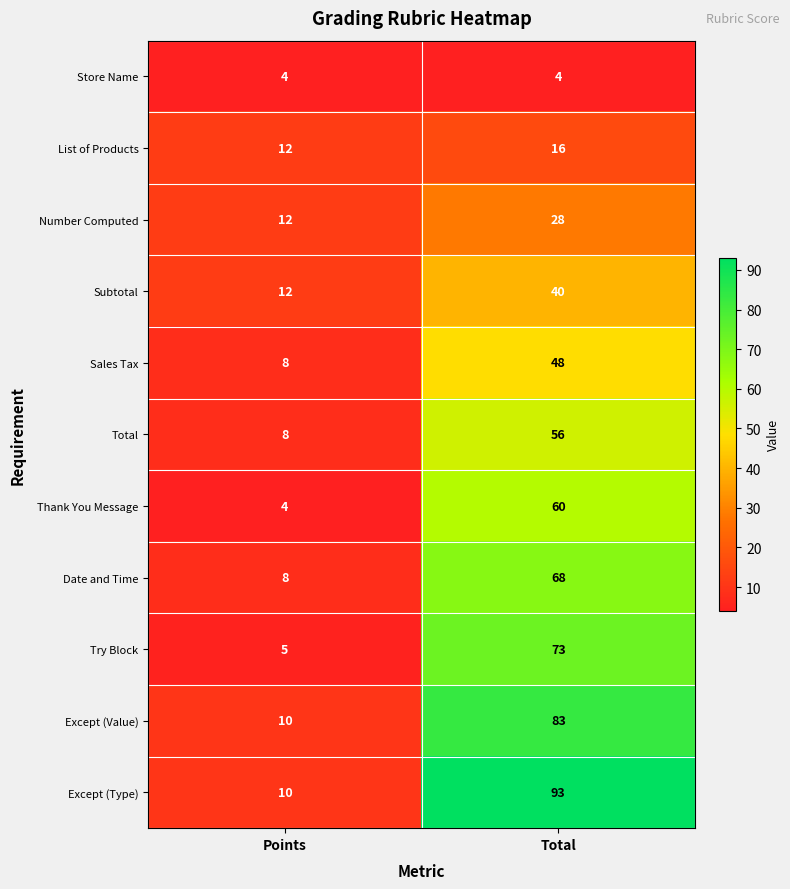

What is the approximate value of Sales Tax at Points, to the nearest 5?

10